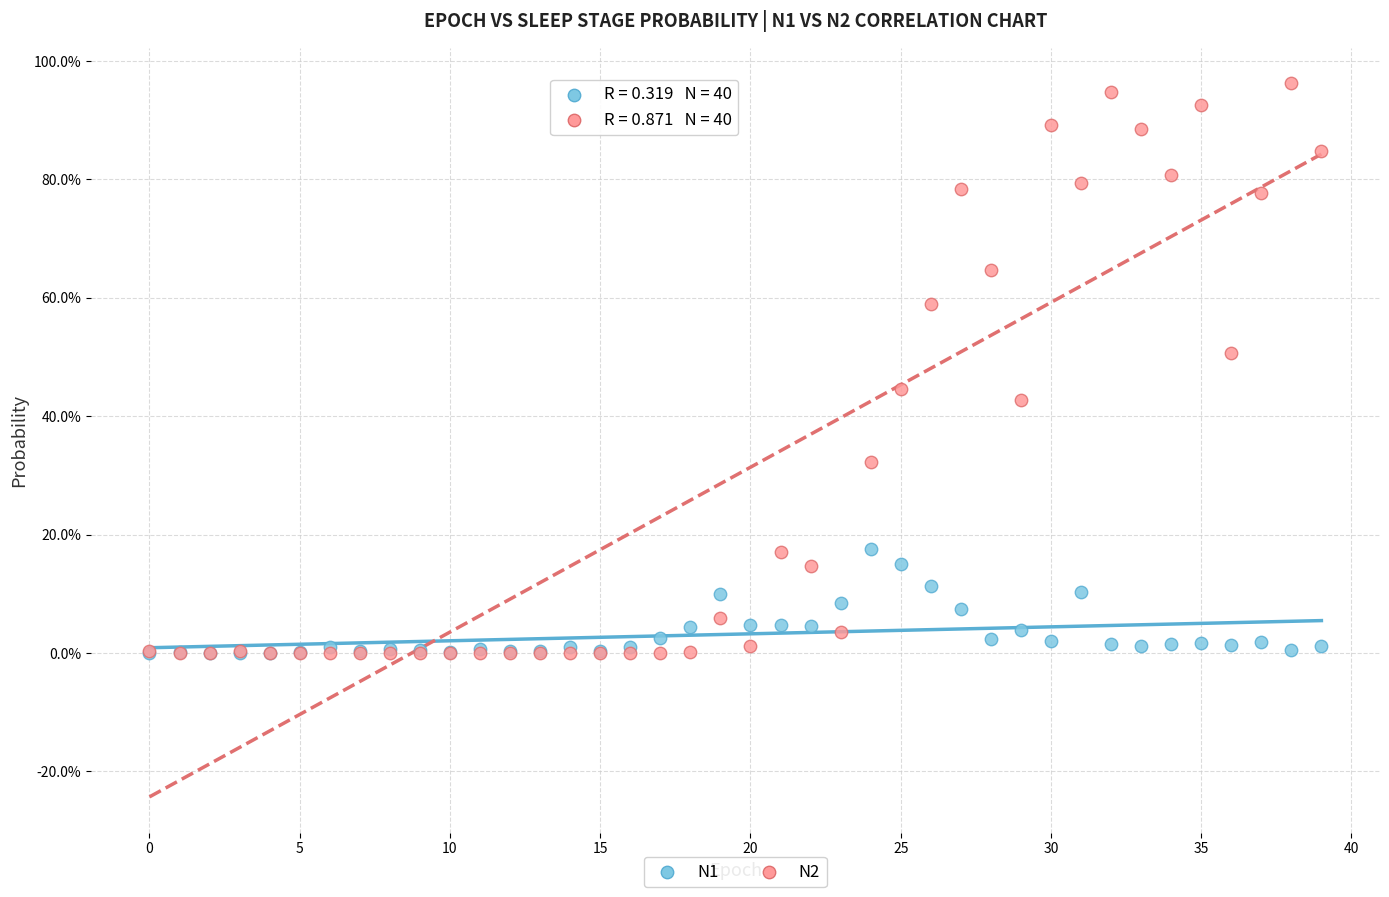

Which series contains the highest Y value?

N2